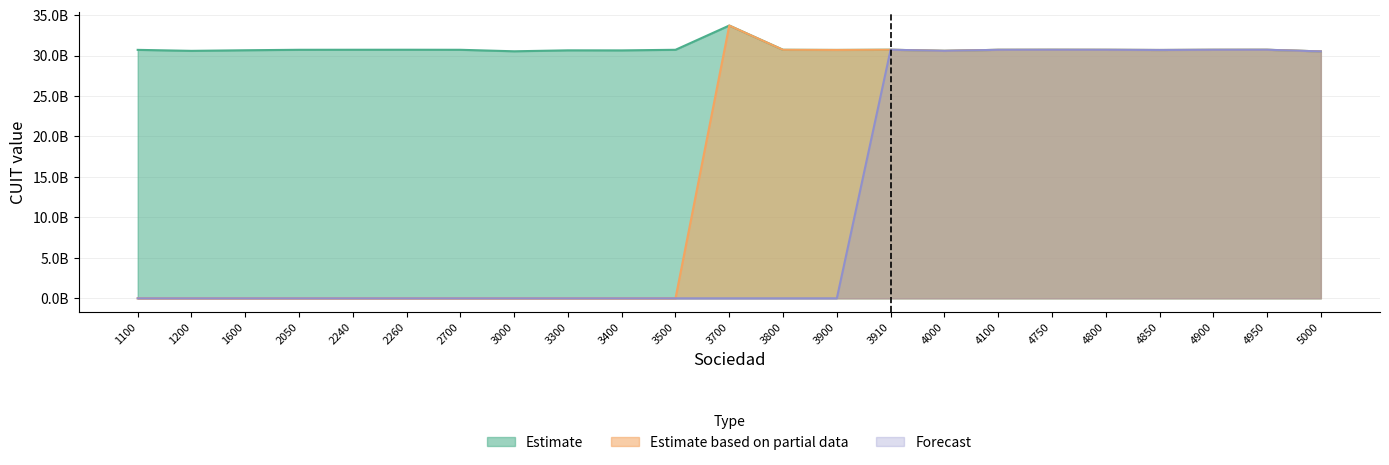

What is the sum of all Estimate values?

708450962055